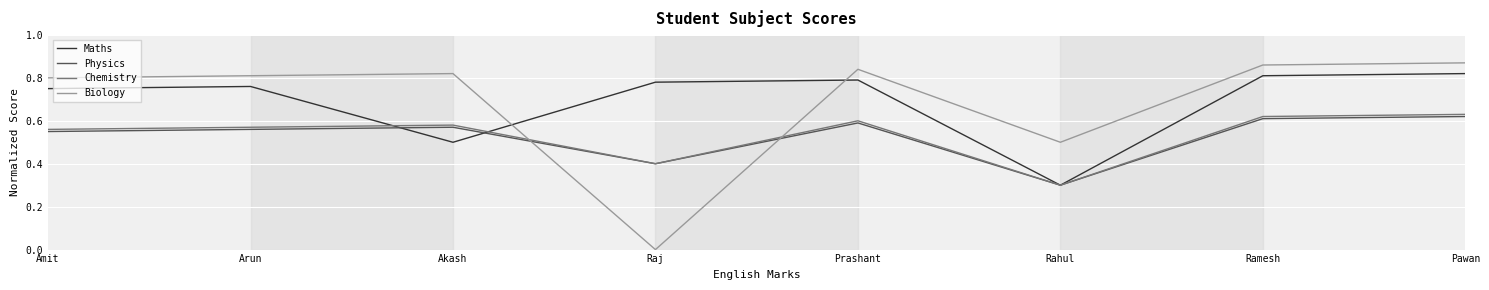

How many Chemistry values are between 0 and 1?

8